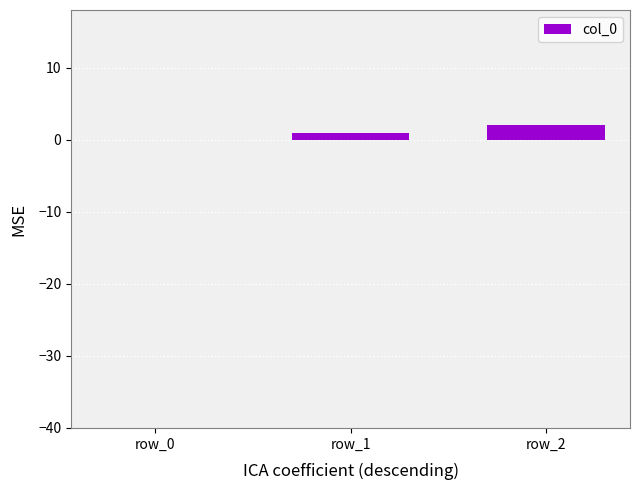

Reading left to right, extract all data points from this chart.

0	1	2